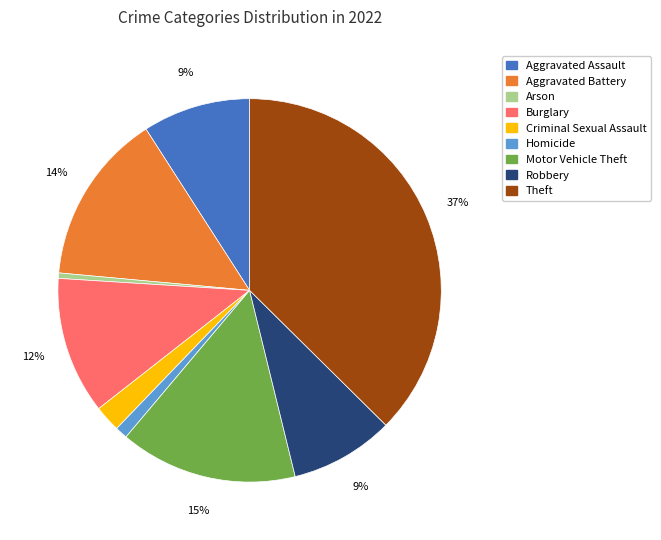

What is the smallest slice in the pie chart?

Arson